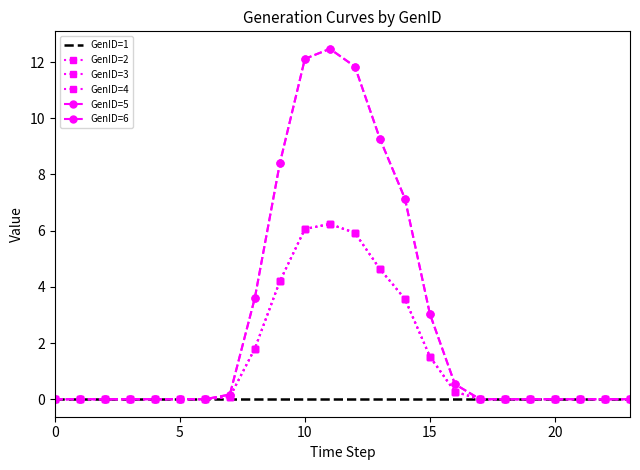

What are all the series names shown in the legend?

GenID=1, GenID=2, GenID=3, GenID=4, GenID=5, GenID=6